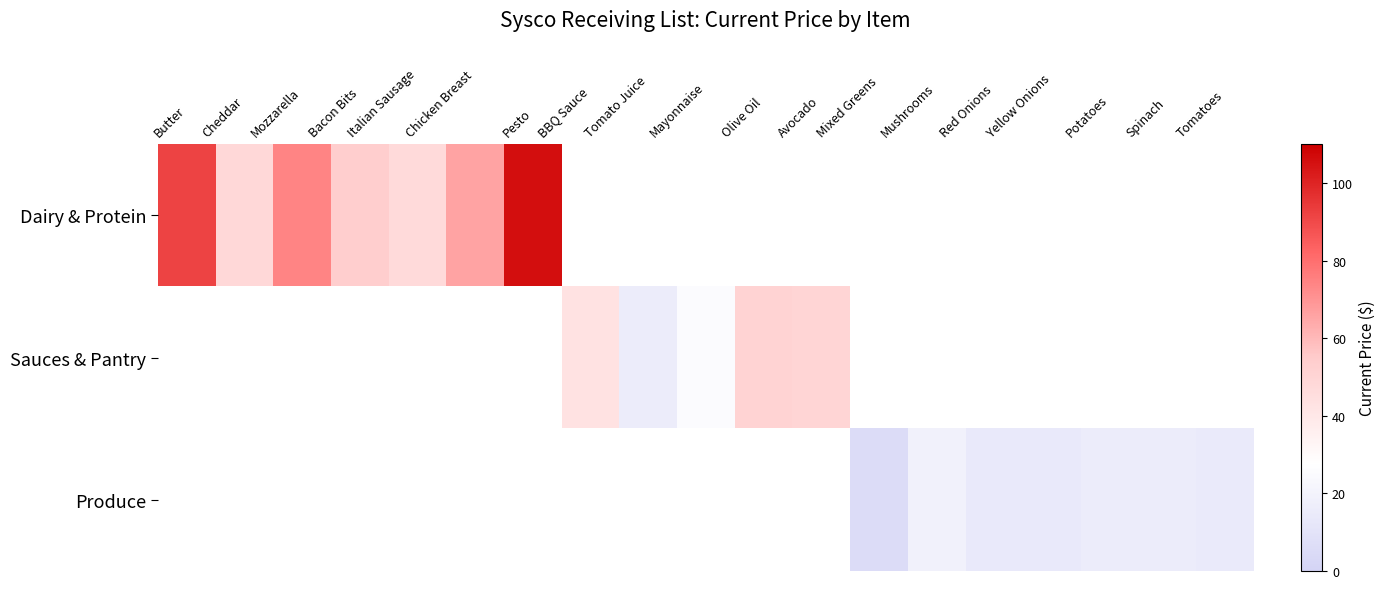

Which series changed the most between Cheddar and Chicken Breast?

Dairy & Protein